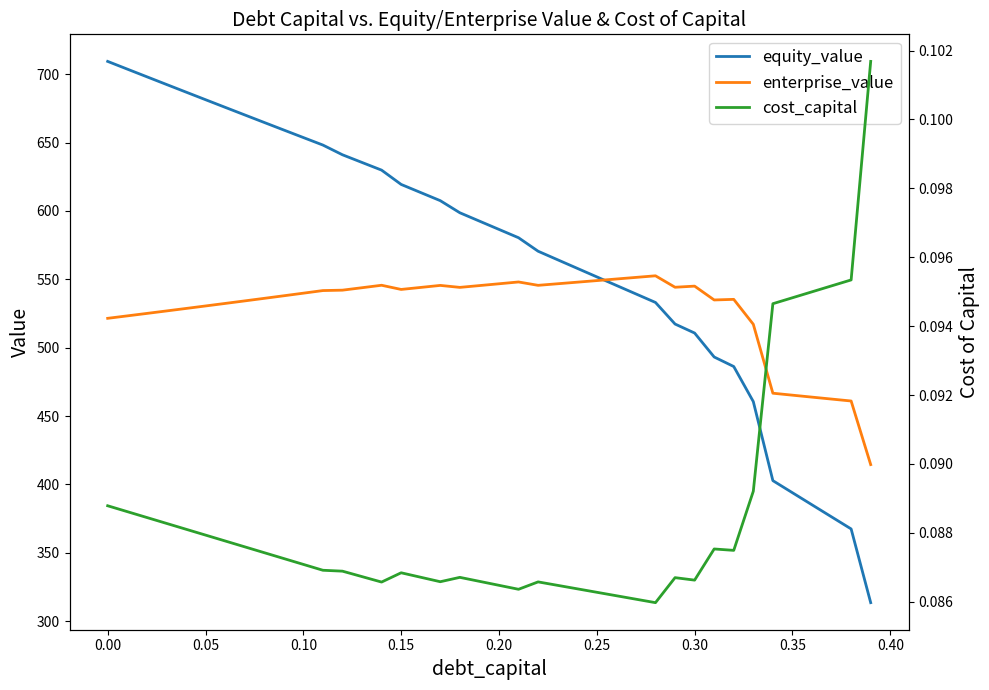

Is this an area chart (filled region under the line)?

No